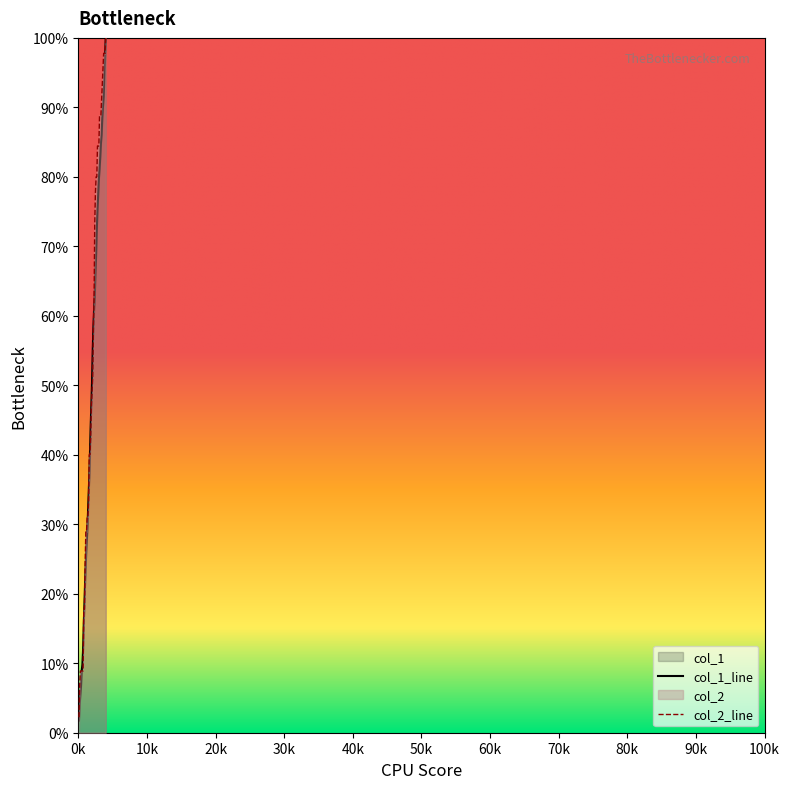

At which category does the chart reach its peak across all series?

4000